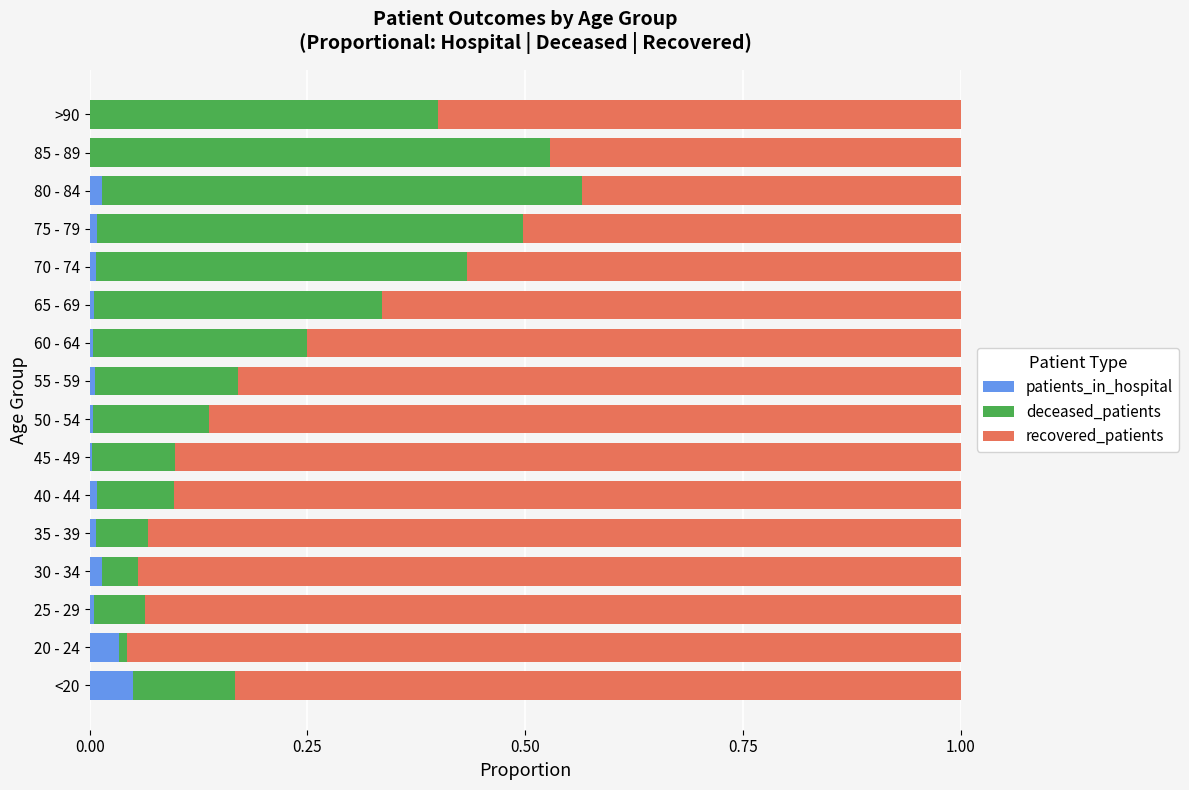

True or false: patients_in_hospital has a value of 0.0 at 35 - 39.

True